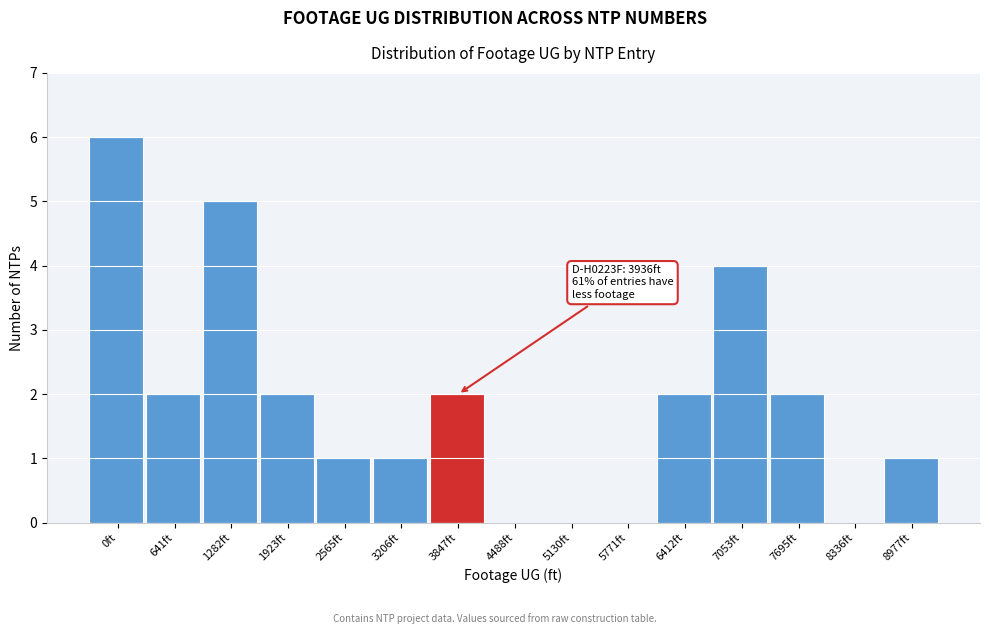

Reading left to right, what are all the values shown in this chart?

0ft=6	641ft=2	1282ft=5	1923ft=2	2565ft=1	3206ft=1	3847ft=2	4488ft=0	5130ft=0	5771ft=0	6412ft=2	7053ft=4	7695ft=2	8336ft=0	8977ft=1